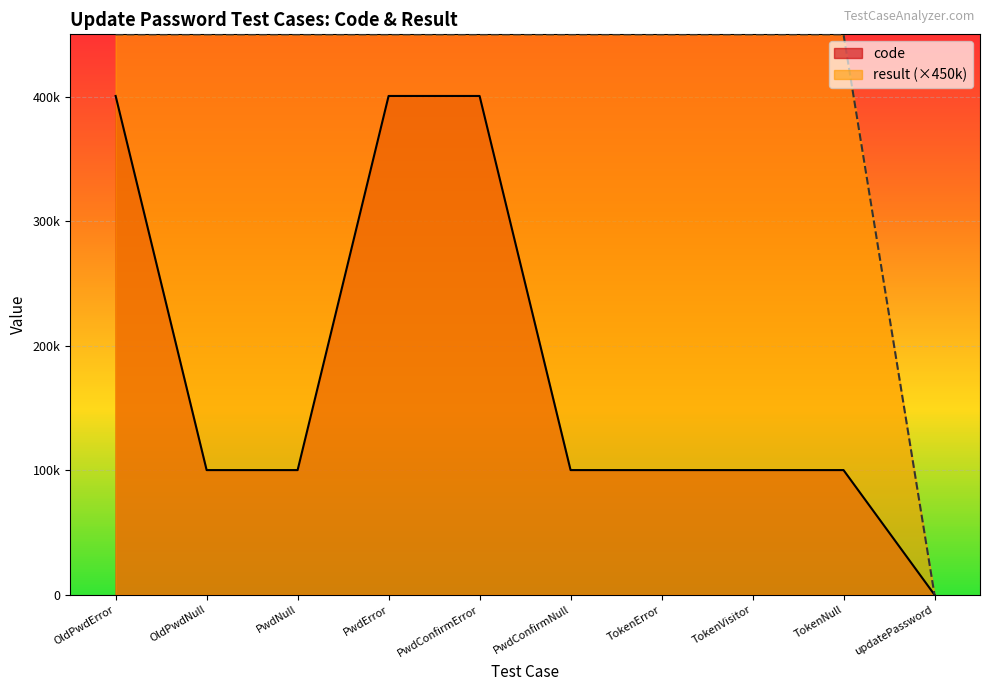

How many values in code are above zero?

9